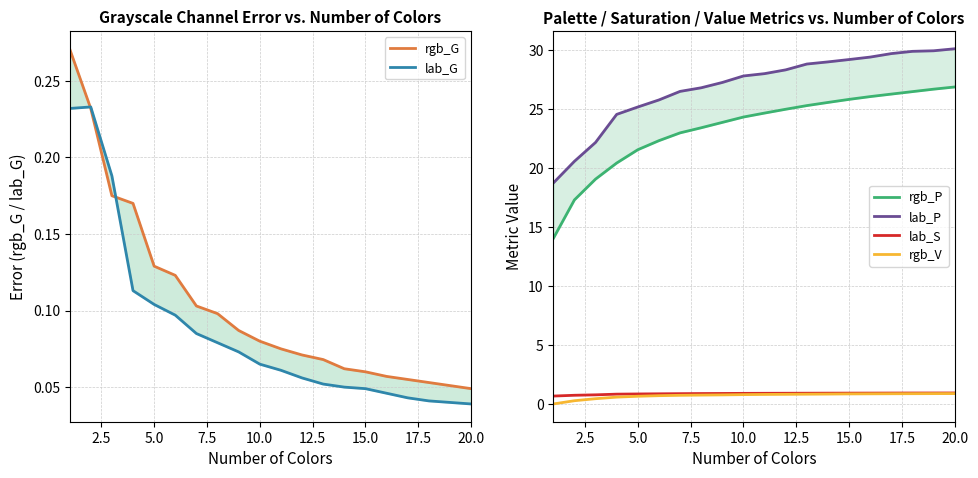

Read the rgb_V value at 20.0.

0.9